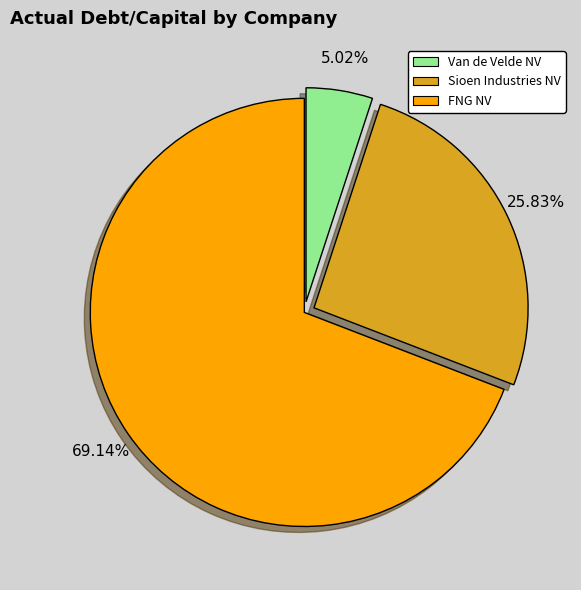

Which slice is the smallest?

Van de Velde NV